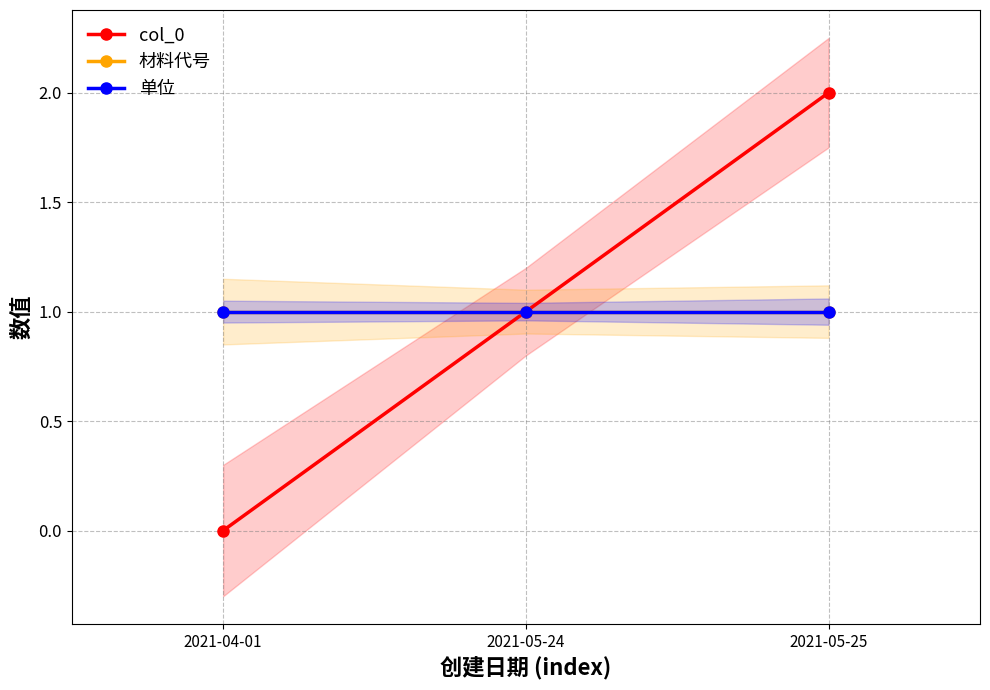

The value of 单位 at 2021-04-01 is 0. True or false?

False